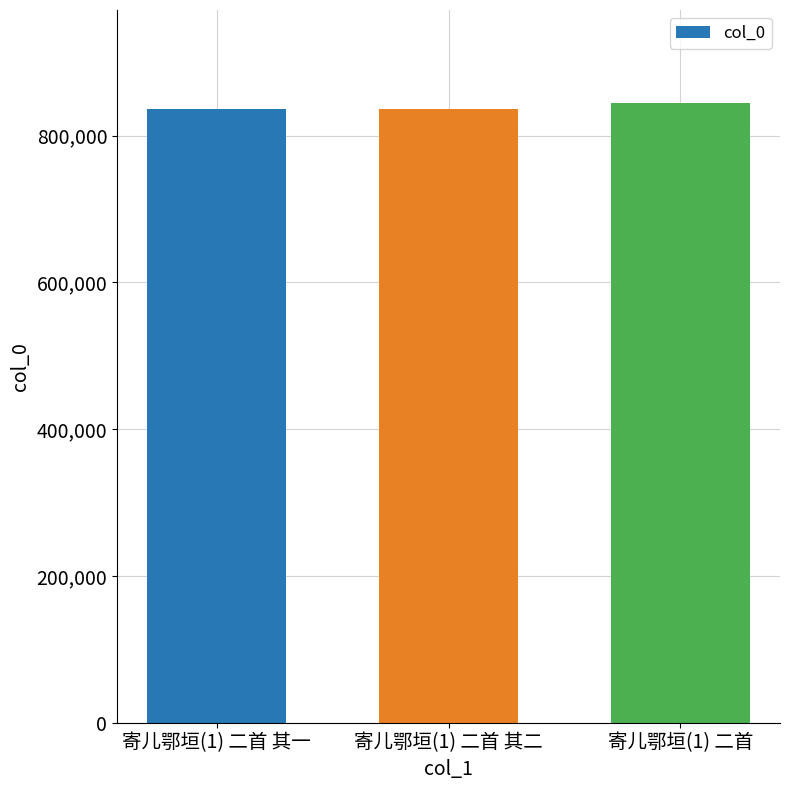

Approximately how many times larger is the value at 寄儿鄂垣(1) 二首 compared to 寄儿鄂垣(1) 二首 其一?

1.0